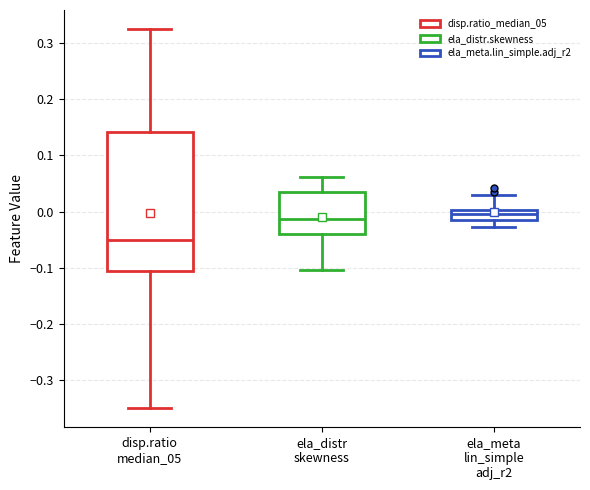

Which box is the tallest, from its lower edge to its upper edge?

disp.ratio median_05